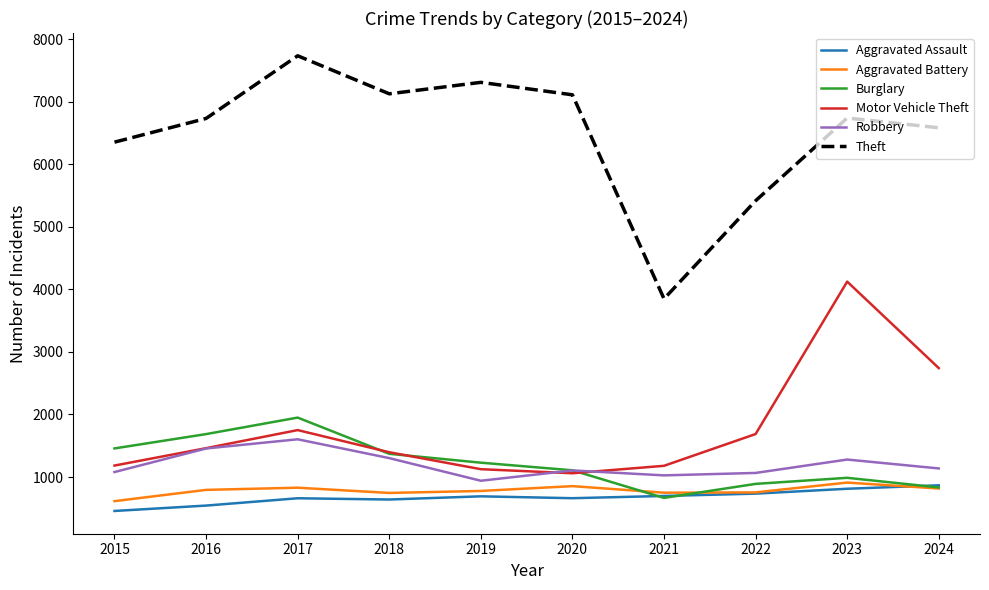

Between 2018 and 2021, which series saw the biggest shift?

Theft